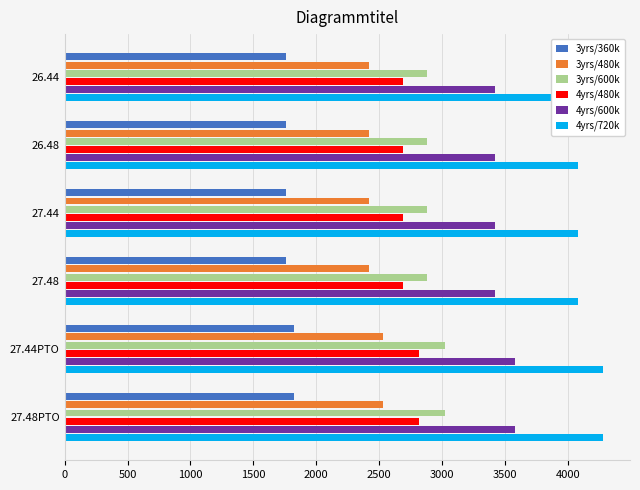

Does the chart contain stacked bars?

No